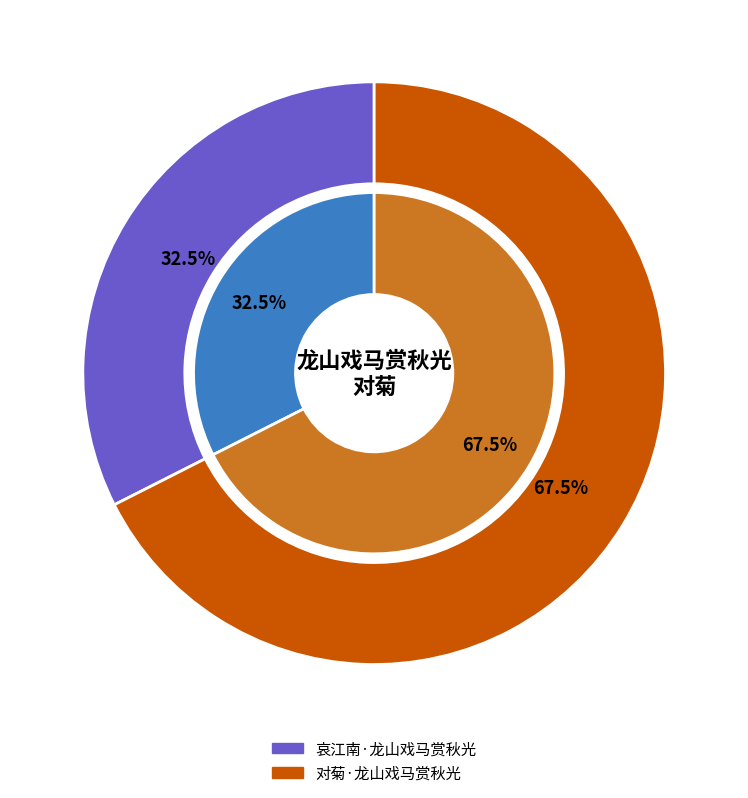

Rank the categories by value from highest to lowest.

对菊·龙山戏马赏秋光, 哀江南·龙山戏马赏秋光